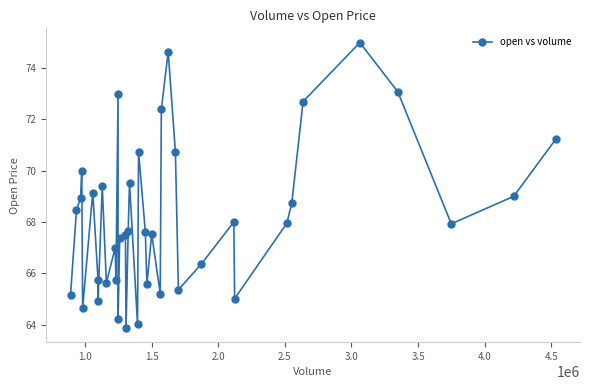

How many points are higher than both their immediate neighbors (excluding endpoints)?

12